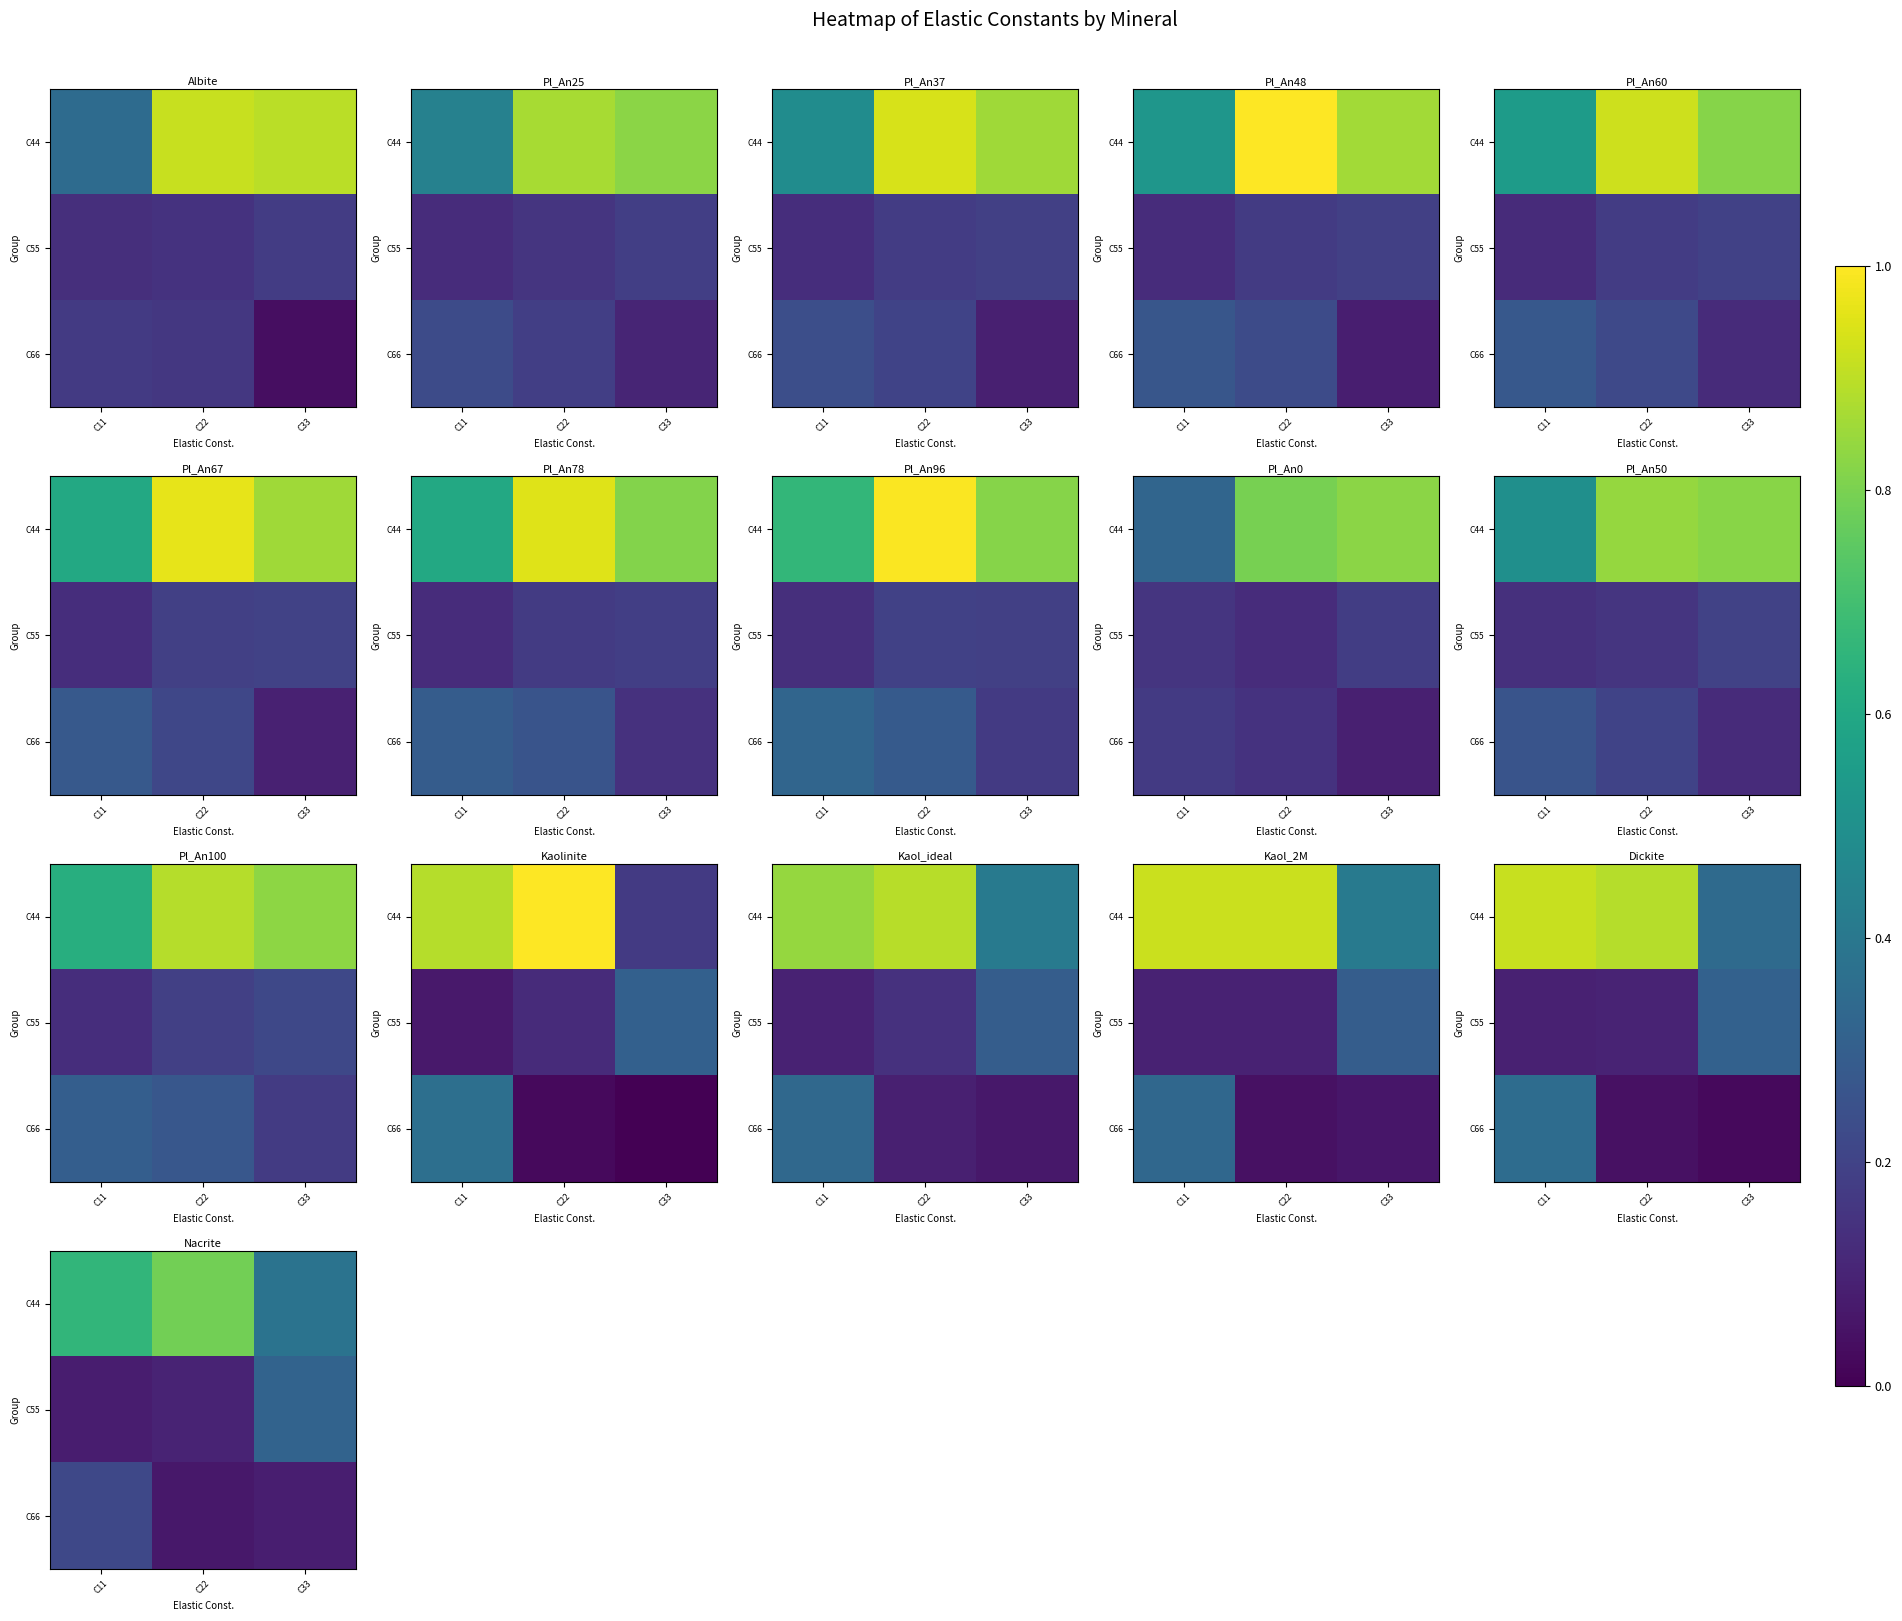

Between C11 and C22, which is larger?

C22